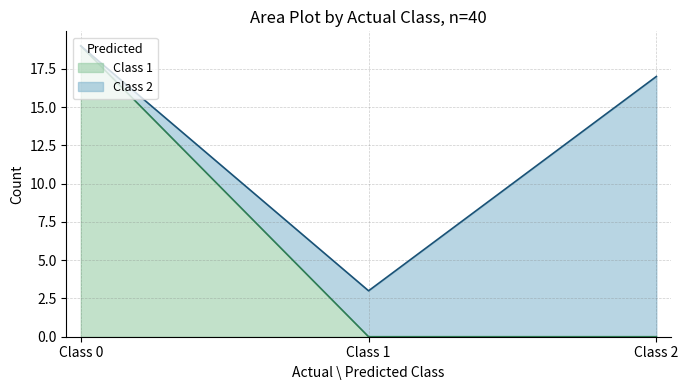

At which category does the chart reach its peak across all series?

Class 0